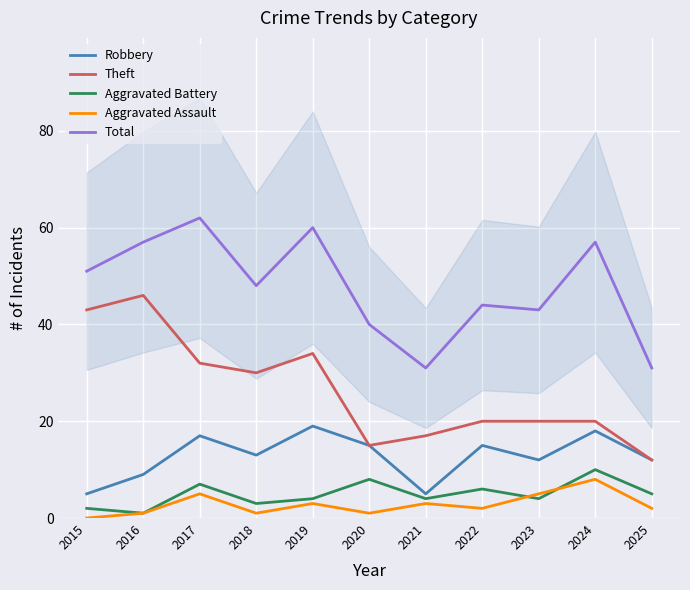

At how many categories does at least one series exceed 0?

11